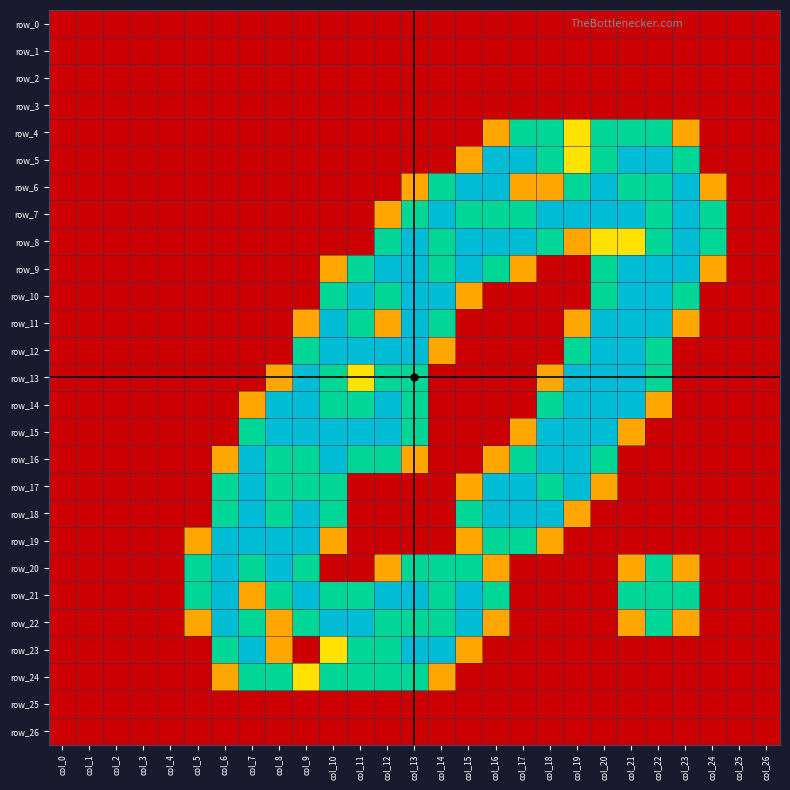

True or false: row_15 has a value of 0.8 at col_17.

True